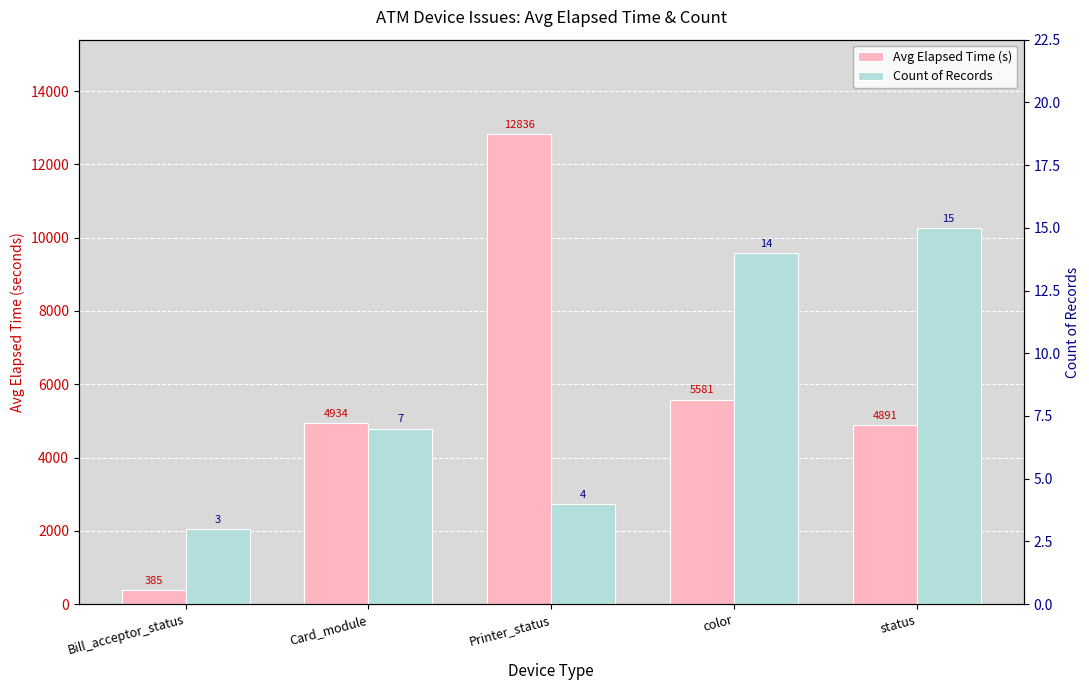

What is the lowest value of the Avg Elapsed Time (s) series?

385